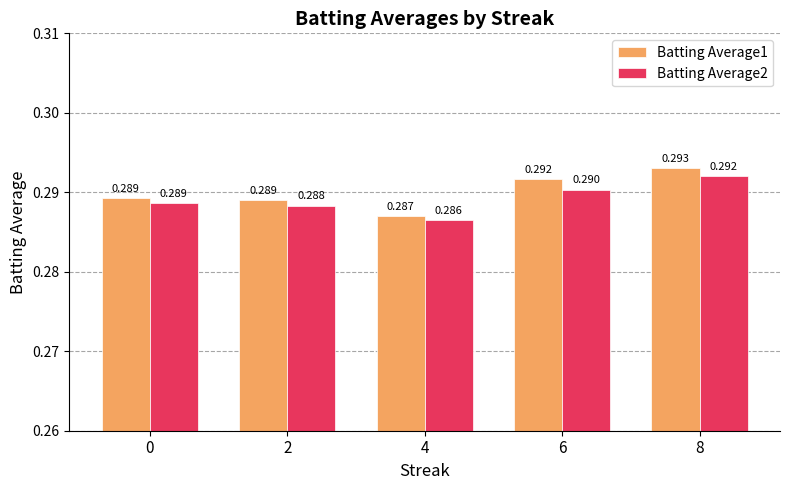

How many bars are there in each group?

2